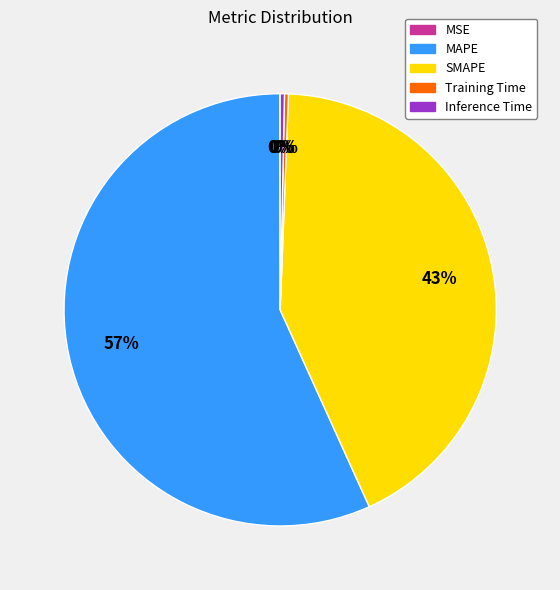

Which category has the biggest portion of the pie?

MAPE